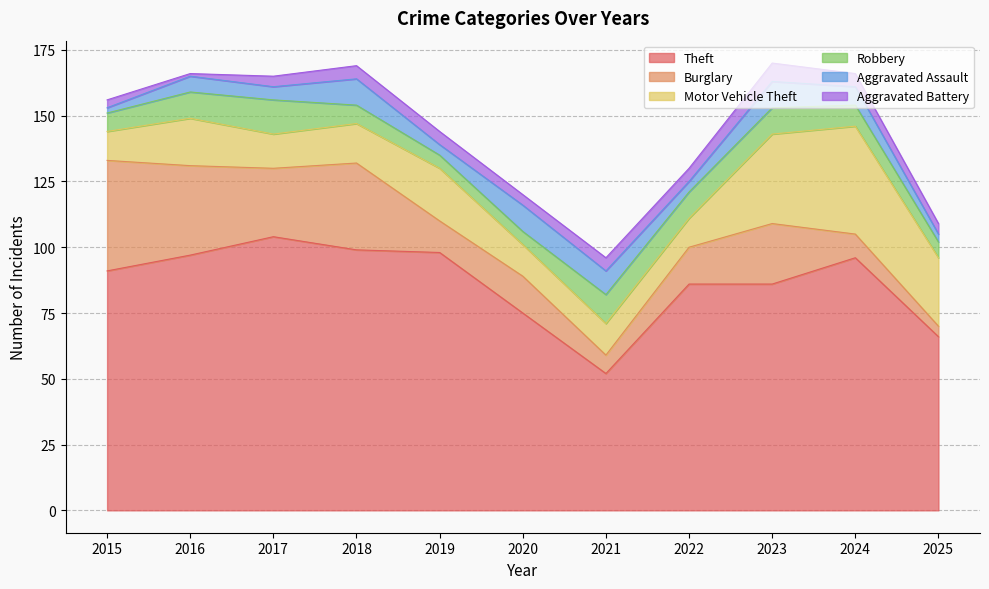

The value of Burglary at 2025 is 7. True or false?

False